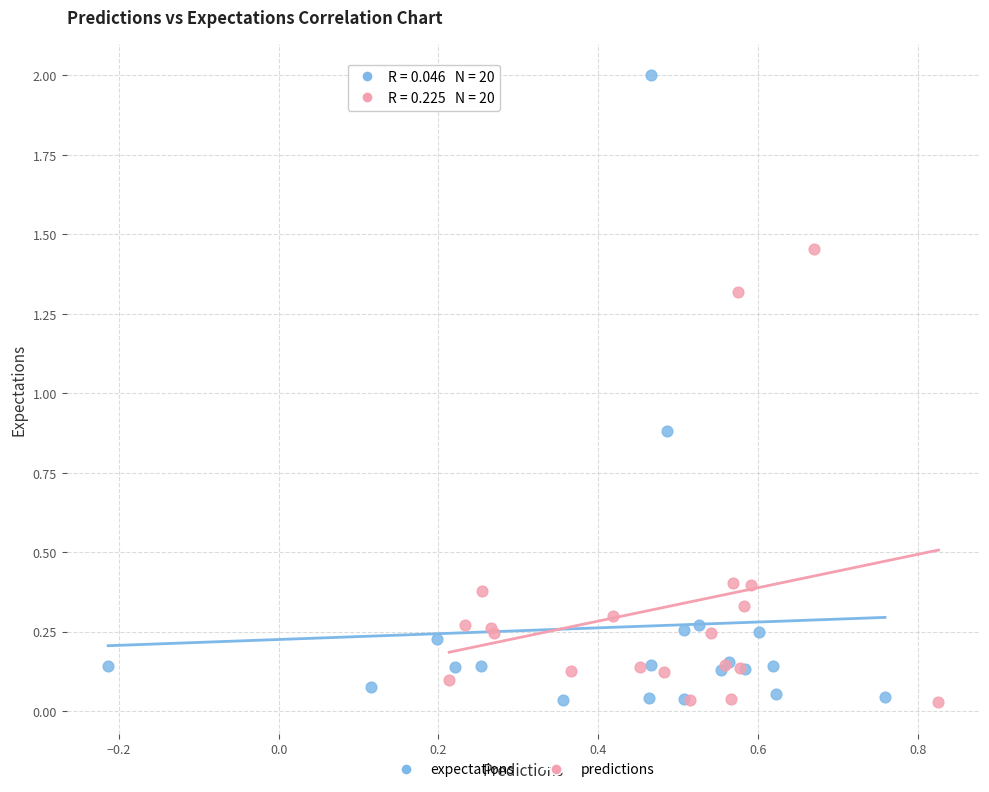

Which series has the largest Y range (max minus min)?

expectations